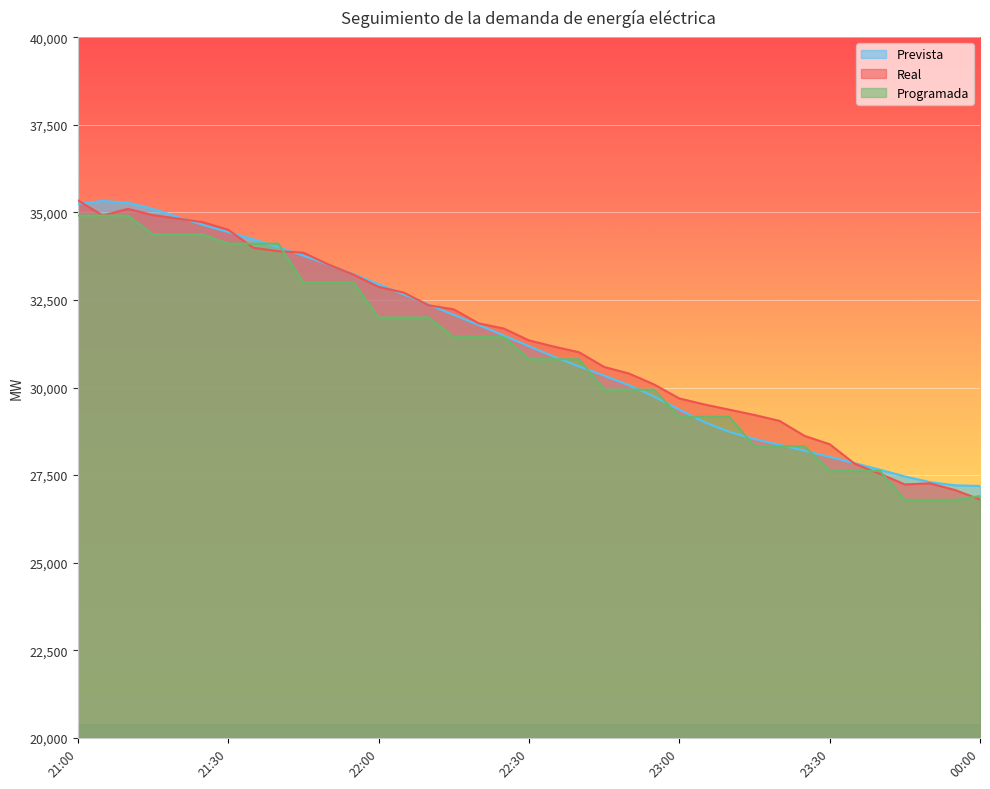

How many times do Prevista and Programada cross each other?

10